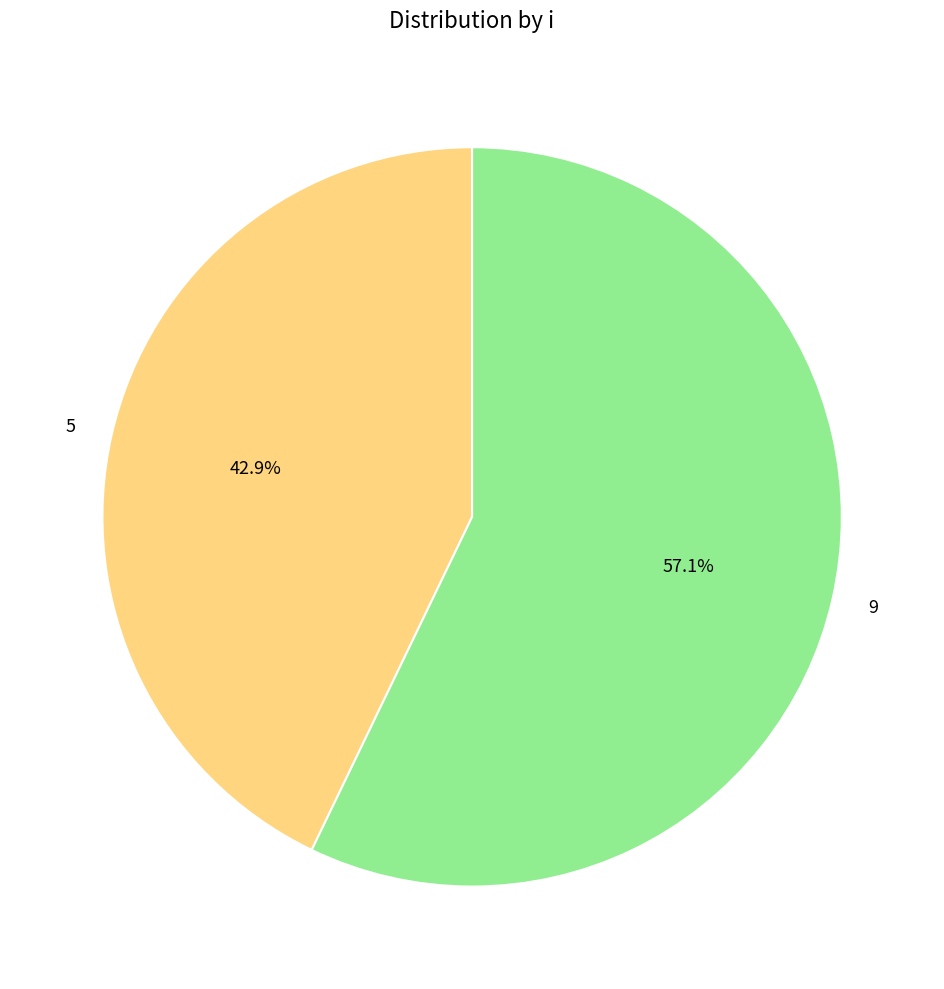

Which slice is the largest?

9